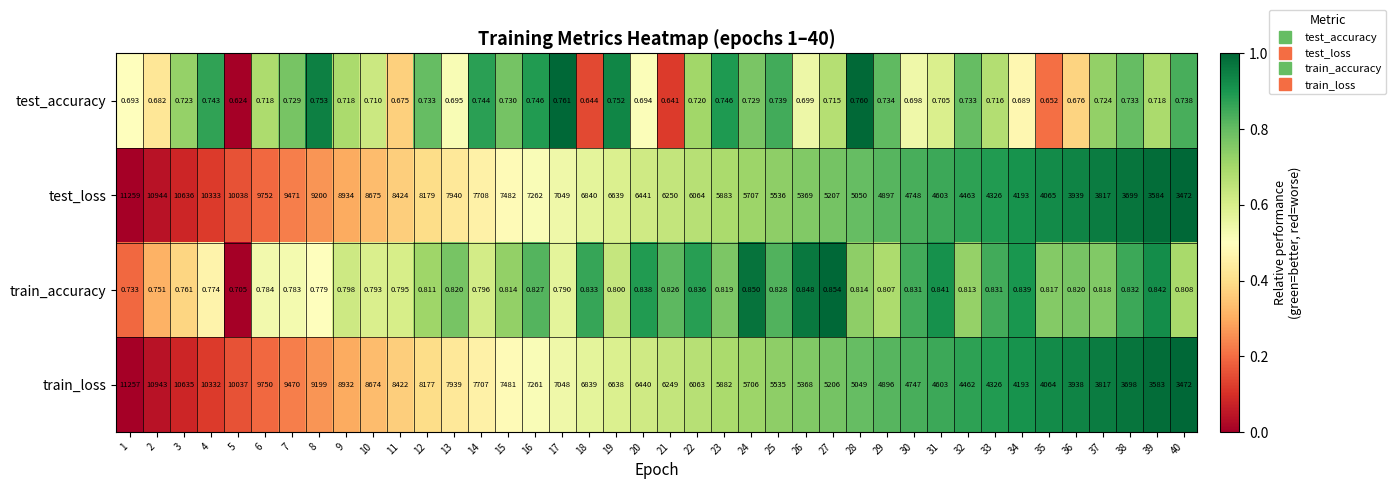

Rank the series at 3 from lowest to highest value.

test_accuracy, train_accuracy, train_loss, test_loss